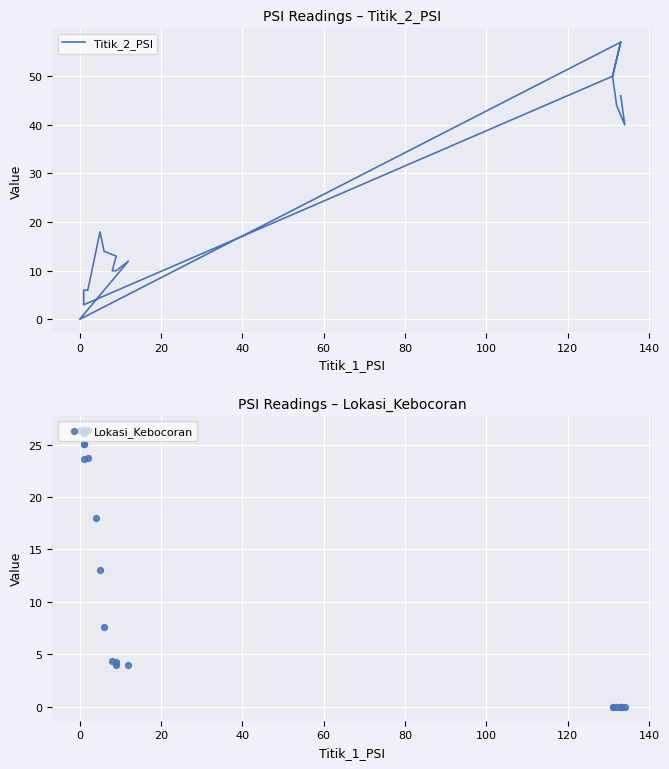

Which series reaches the minimum Y coordinate?

Titik_2_PSI